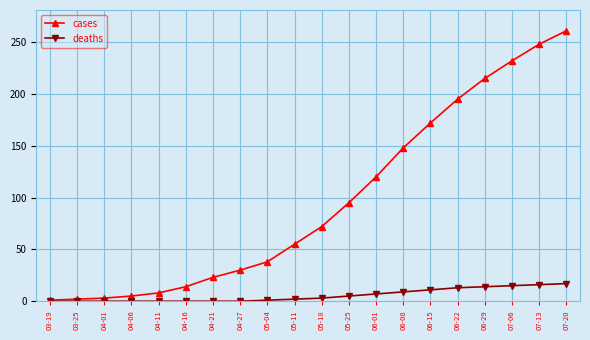

What is the label of the 8th point from the left?

04-27